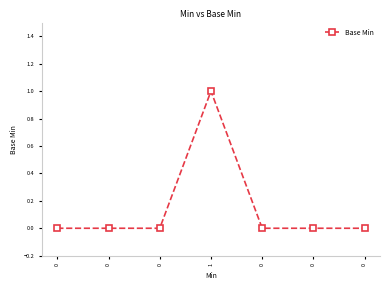

How many values exceed 0?

1